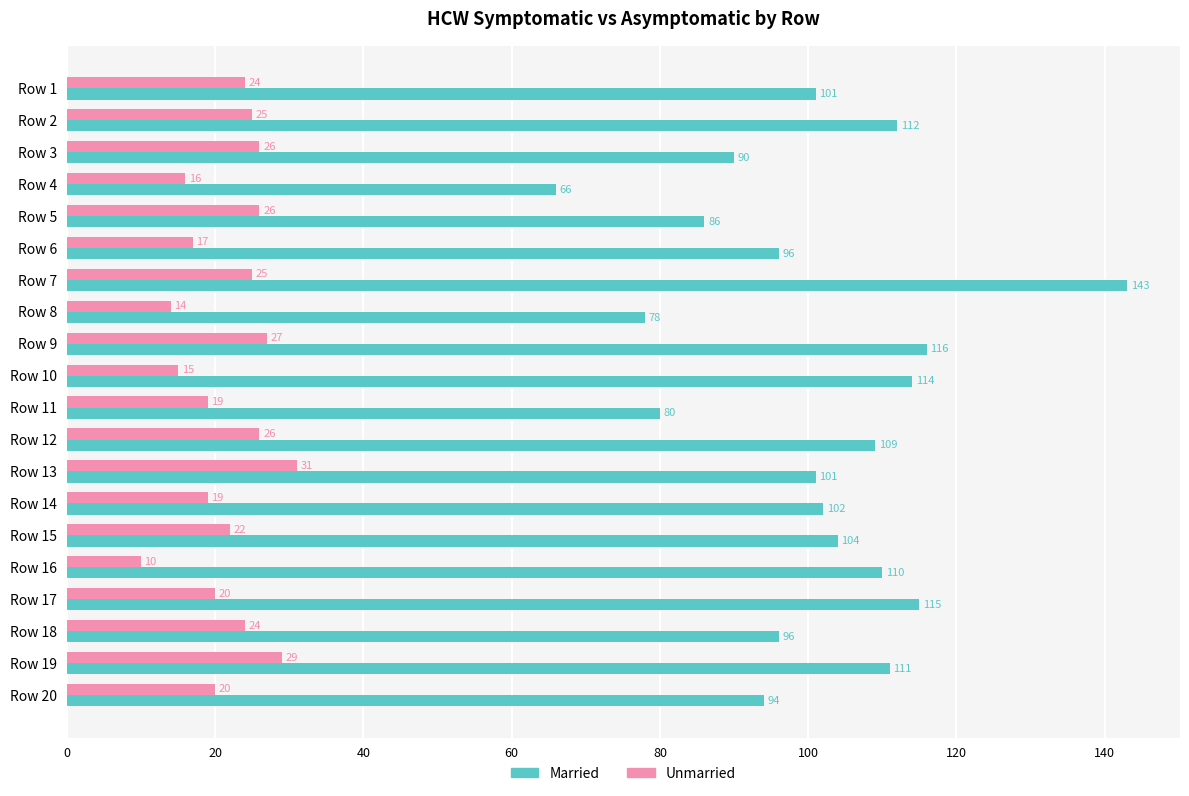

What is the average value of the Married series?

101